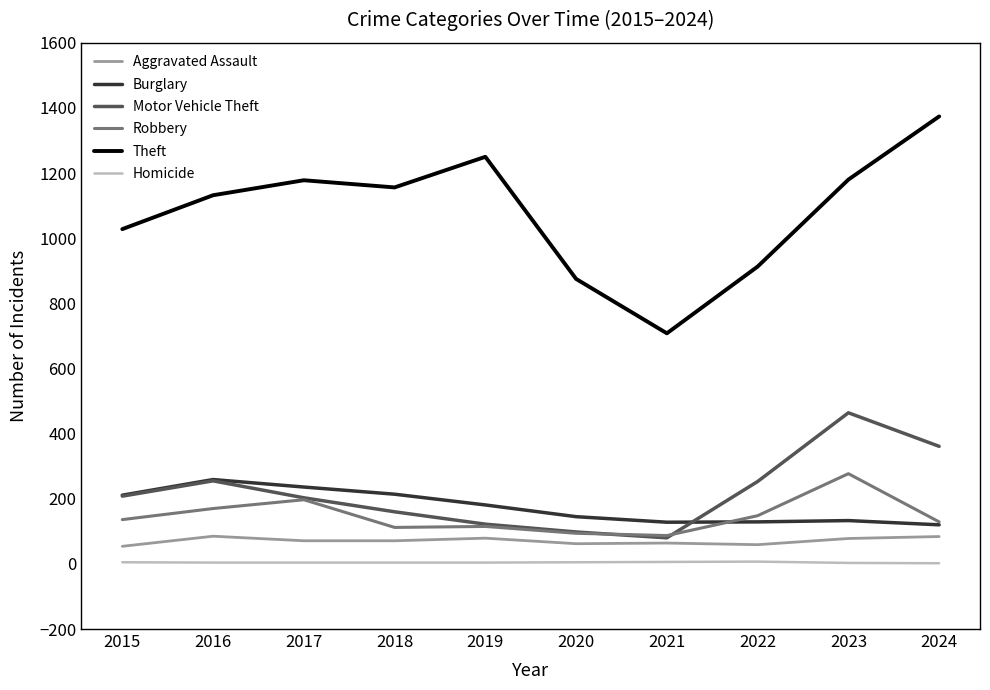

Which series has the largest total across all categories?

Theft